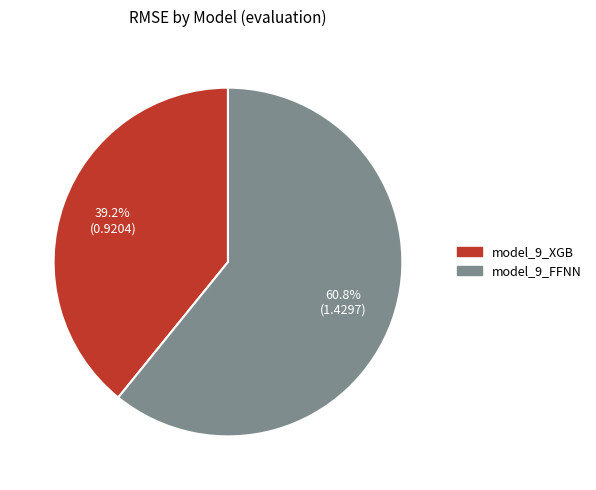

The model_9_XGB slice represents 34% of the pie. True or false?

False